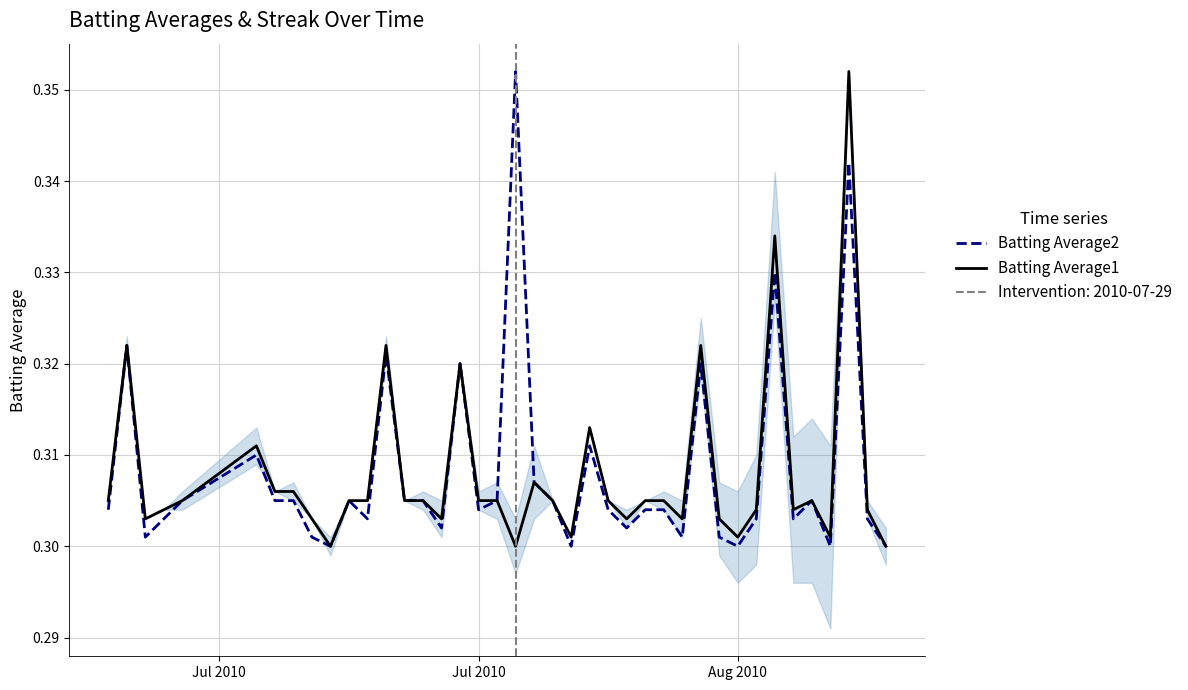

True or false: Batting Average1 and Batting Average2 cross at least once.

False